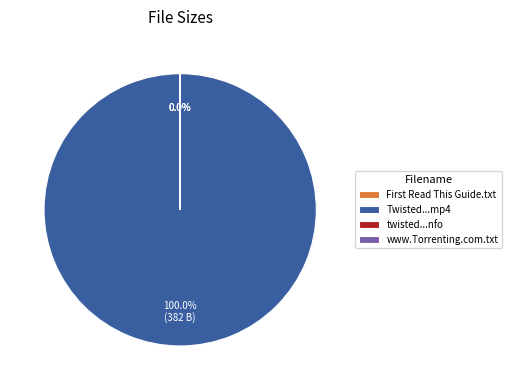

Rank the categories by value from lowest to highest.

twisted.2013.s01e02.hdtv.x264-evolve.nfo, First Read This Guide.txt, www.Torrenting.com.txt, Twisted.2013.S01E02.HDTV.x264-EVOLVE.mp4